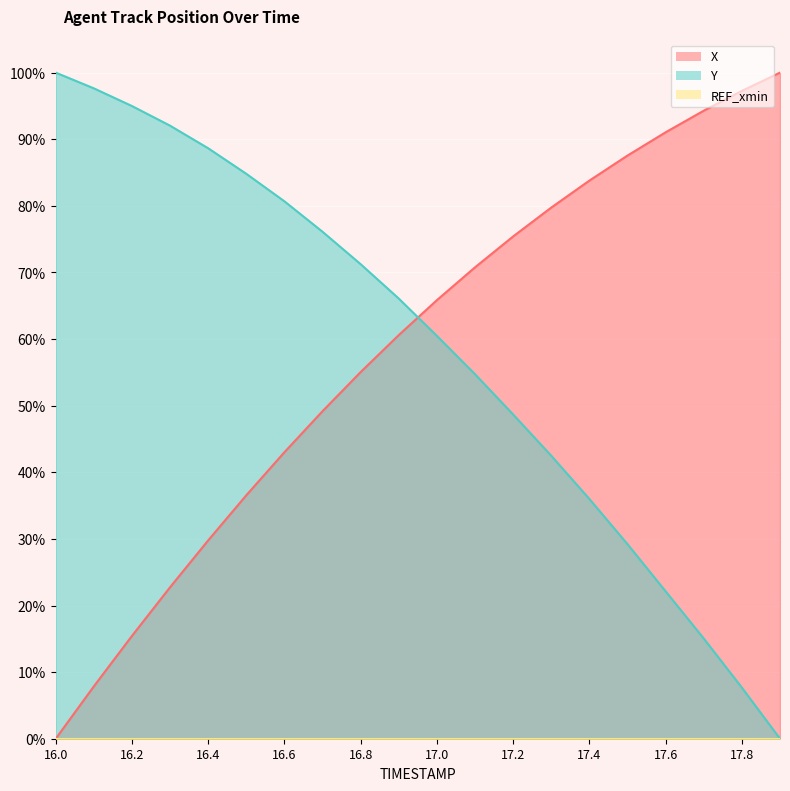

What is the highest value of the Y series?

100.0